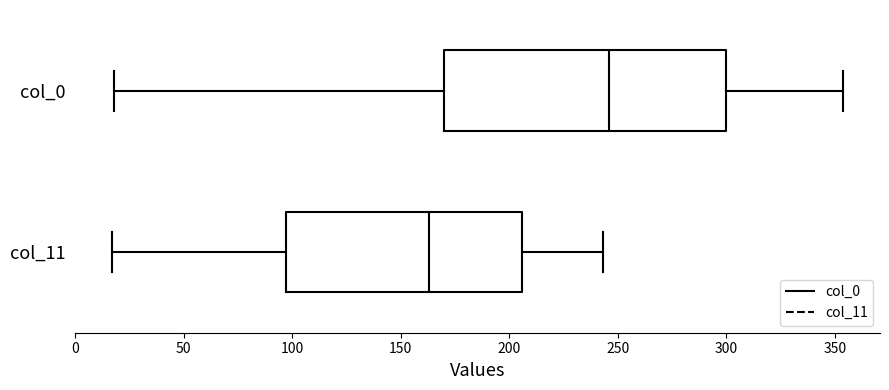

Comparing the boxes themselves (not the whiskers), which one is the widest?

col_0